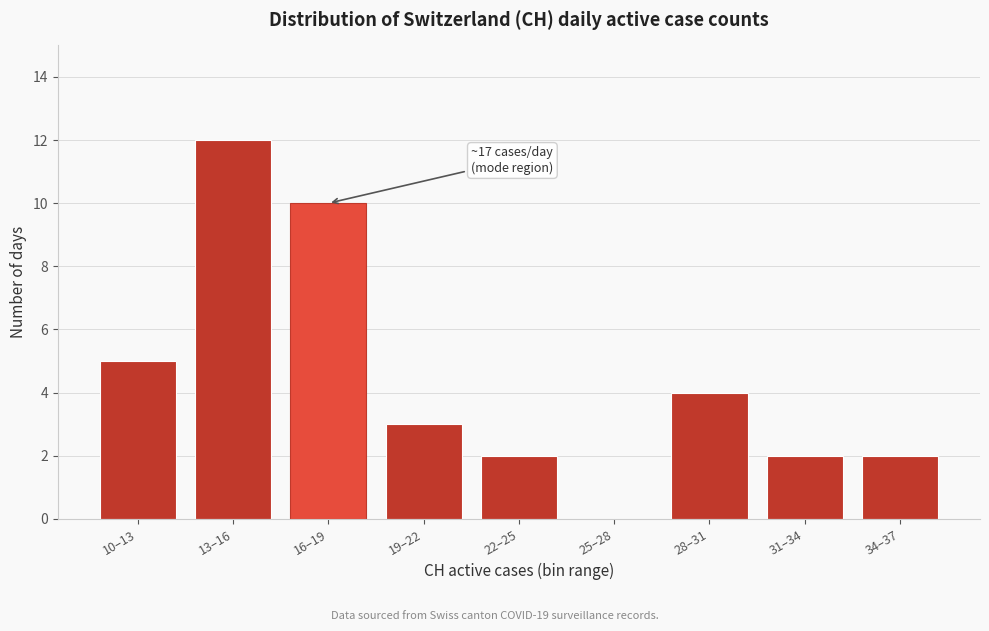

Reading right to left, transcribe all the data shown in this chart.

34–37=2	31–34=2	28–31=4	25–28=0	22–25=2	19–22=3	16–19=10	13–16=12	10–13=5